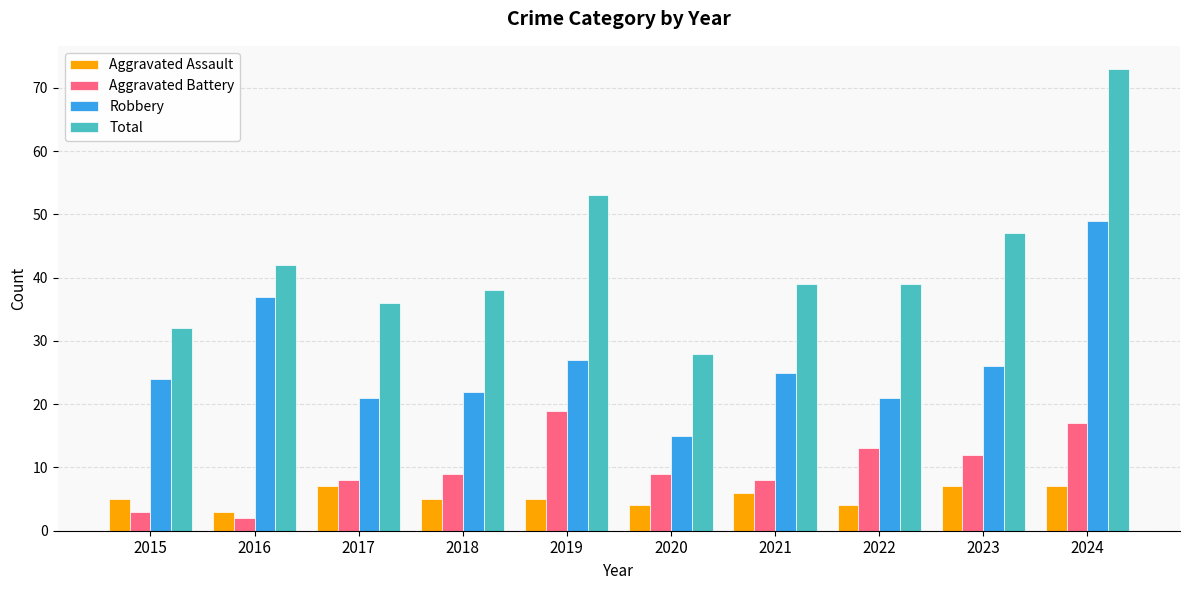

Which series has the largest total across all categories?

Total